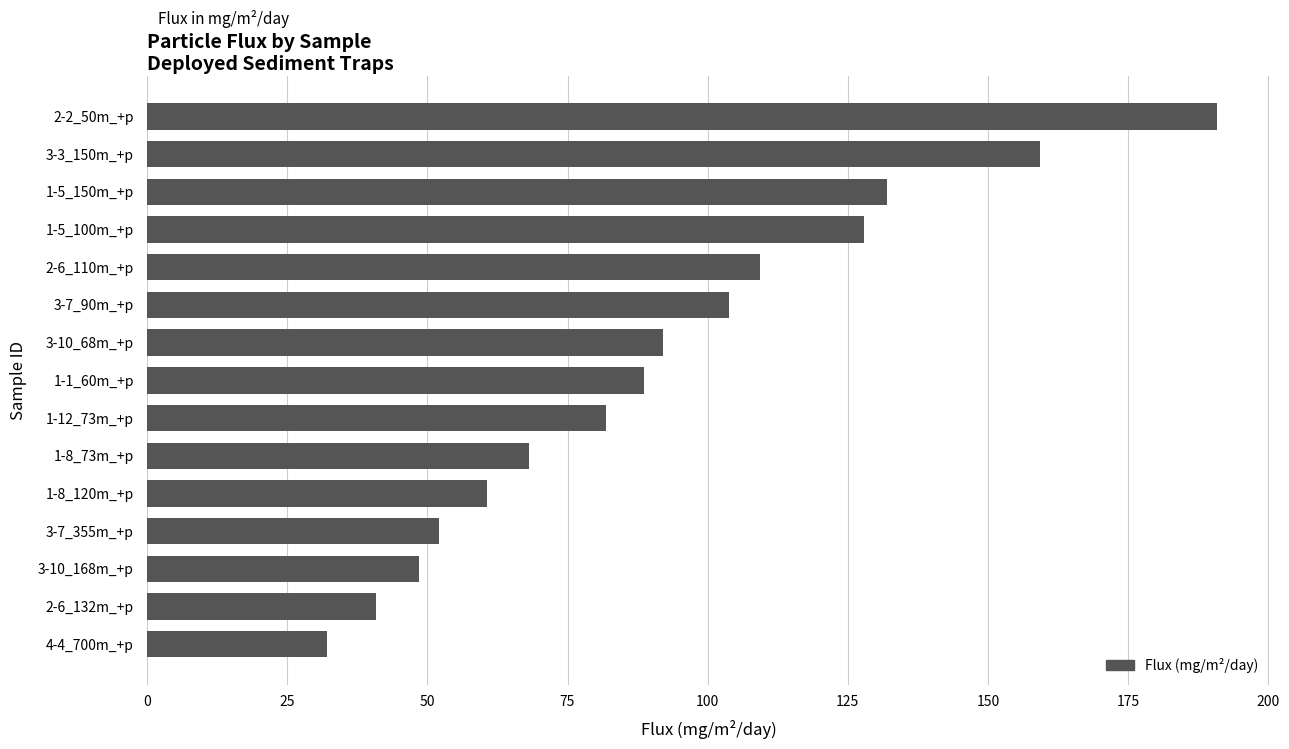

What is the difference between the second highest and second lowest values?

118.6